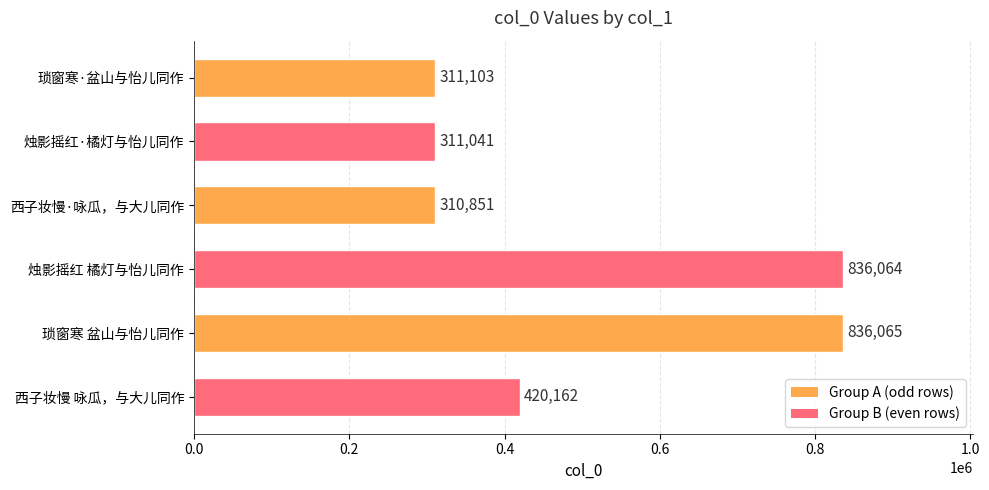

The value at 西子妆慢·咏瓜，与大儿同作 is 208797. True or false?

False